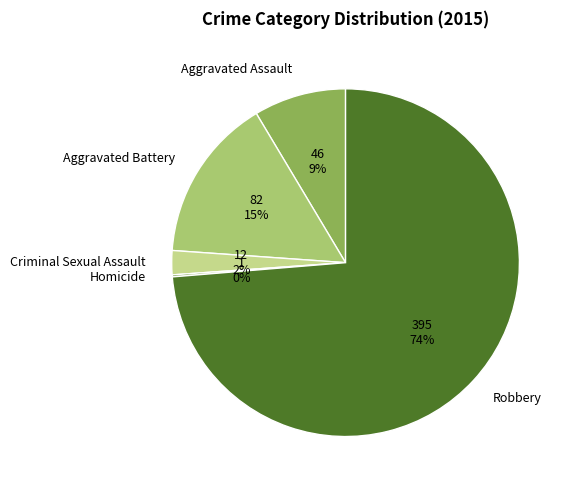

Which category accounts for the majority?

Robbery